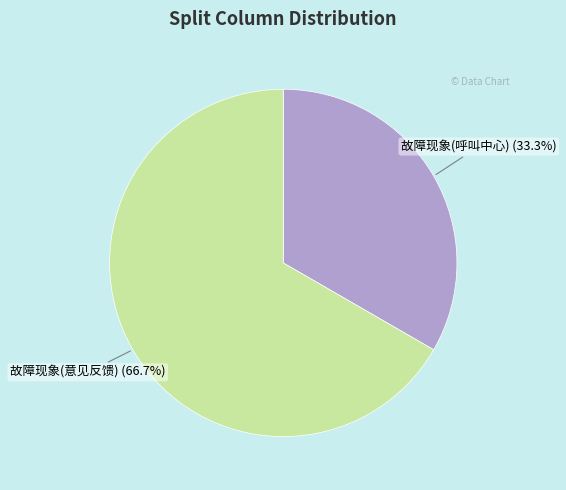

Between 故障现象(呼叫中心) and 故障现象(意见反馈), which is larger?

故障现象(意见反馈)